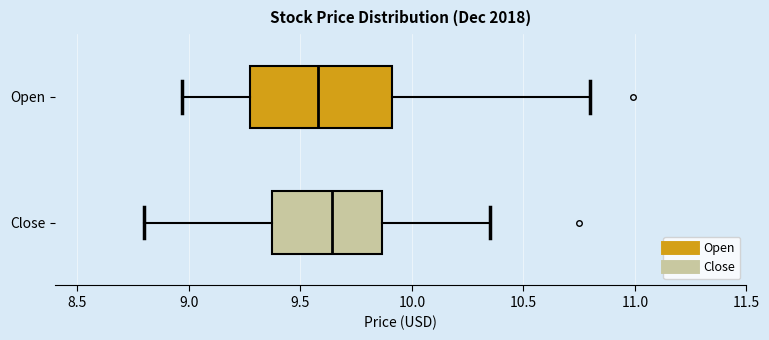

Reading bottom to top, transcribe this box plot: for each box, give where its median line is, the range the box spans, and where its two whiskers end, as read against the x-axis. The values are not printed on the chart, so give them approximately, as read against the axis.

Close: median 9.65, box 9.35 to 9.85, whiskers 8.80 to 10.35
Open: median 9.60, box 9.30 to 9.90, whiskers 8.95 to 10.80